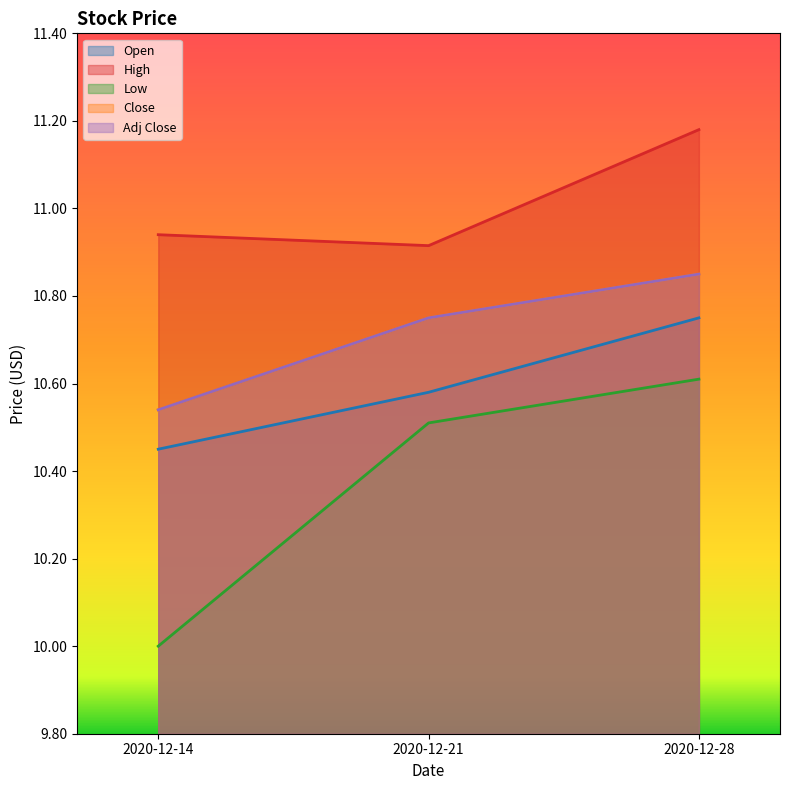

List the labels in order of Close value, largest first.

2020-12-28, 2020-12-21, 2020-12-14